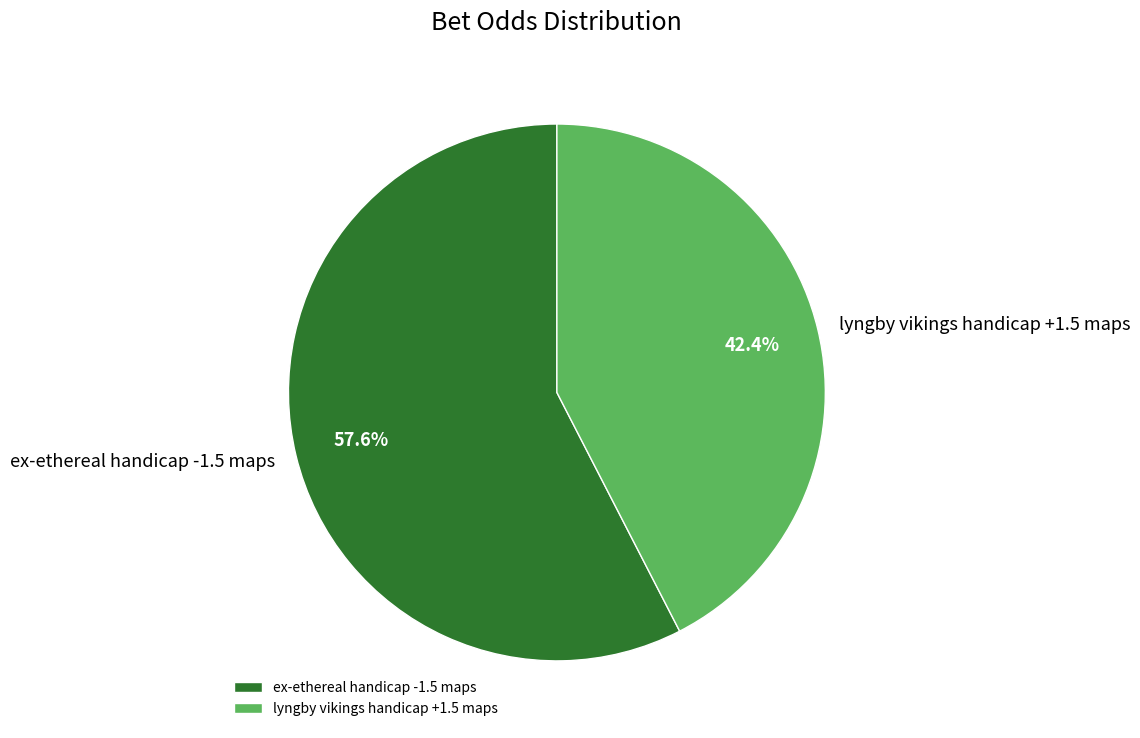

What is the largest slice in the pie chart?

ex-ethereal handicap -1.5 maps